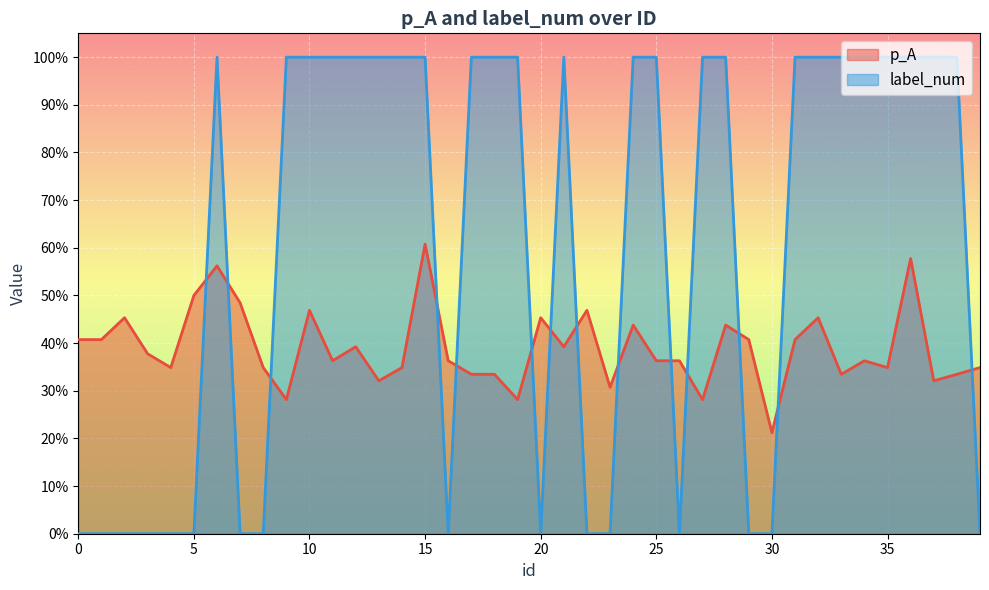

How many series are shown in this chart?

2